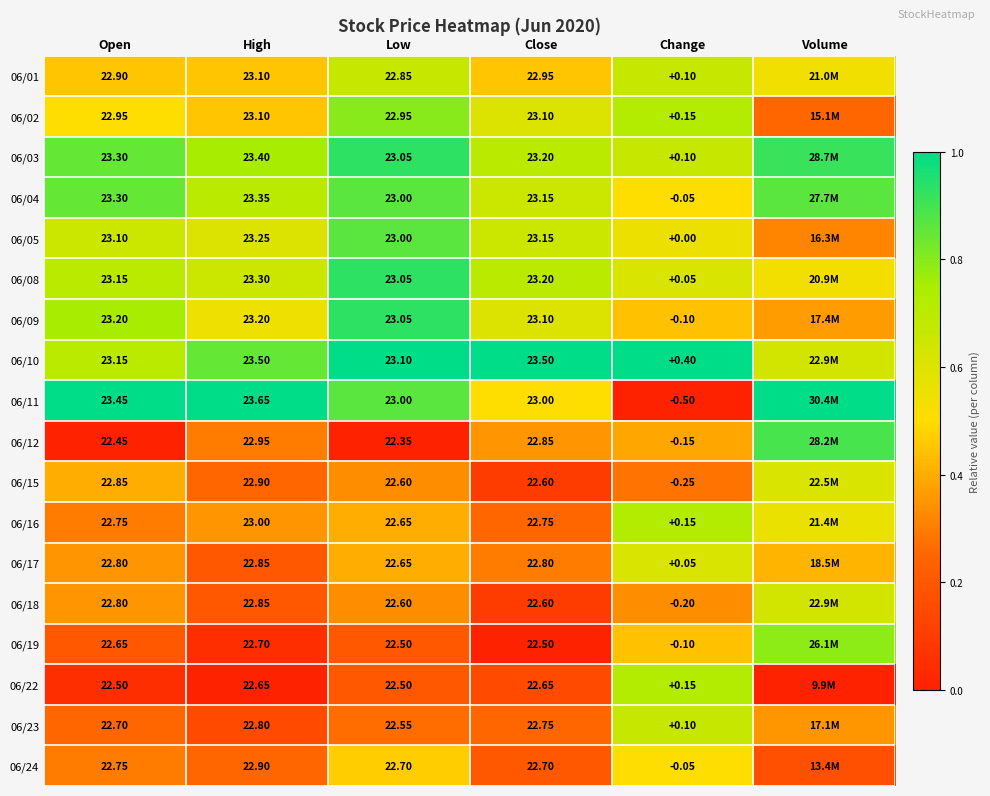

Is the value of 06/18 at Change greater than the value of 06/03 at Change?

No